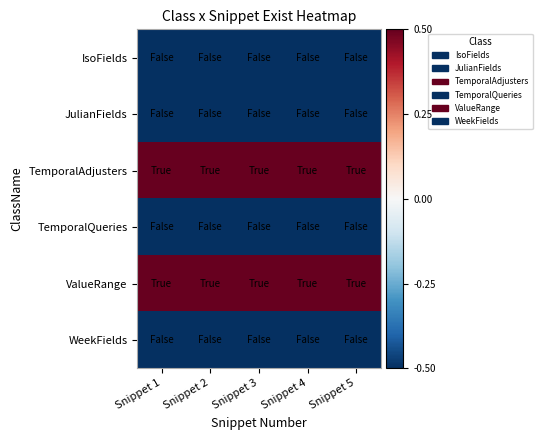

Reading right to left, what are all the values shown in this chart?

IsoFields: Snippet 5=-0.5	Snippet 4=-0.5	Snippet 3=-0.5	Snippet 2=-0.5	Snippet 1=-0.5
JulianFields: Snippet 5=-0.5	Snippet 4=-0.5	Snippet 3=-0.5	Snippet 2=-0.5	Snippet 1=-0.5
TemporalAdjusters: Snippet 5=0.5	Snippet 4=0.5	Snippet 3=0.5	Snippet 2=0.5	Snippet 1=0.5
TemporalQueries: Snippet 5=-0.5	Snippet 4=-0.5	Snippet 3=-0.5	Snippet 2=-0.5	Snippet 1=-0.5
ValueRange: Snippet 5=0.5	Snippet 4=0.5	Snippet 3=0.5	Snippet 2=0.5	Snippet 1=0.5
WeekFields: Snippet 5=-0.5	Snippet 4=-0.5	Snippet 3=-0.5	Snippet 2=-0.5	Snippet 1=-0.5